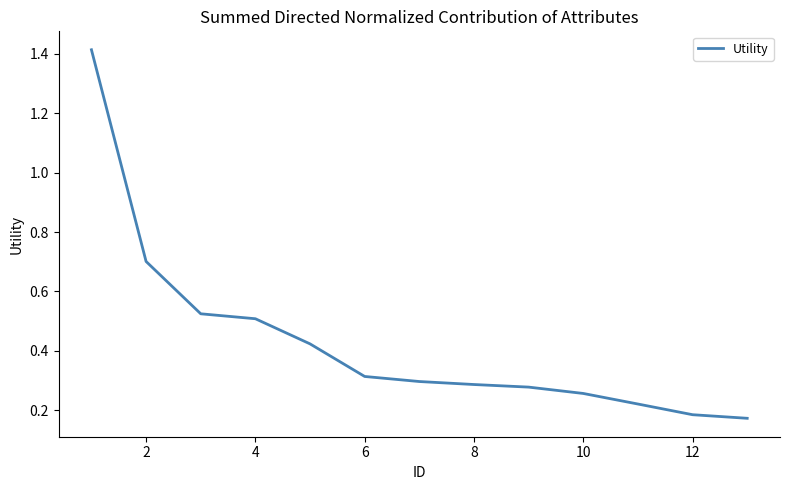

What is the difference between the maximum and minimum values?

1.2